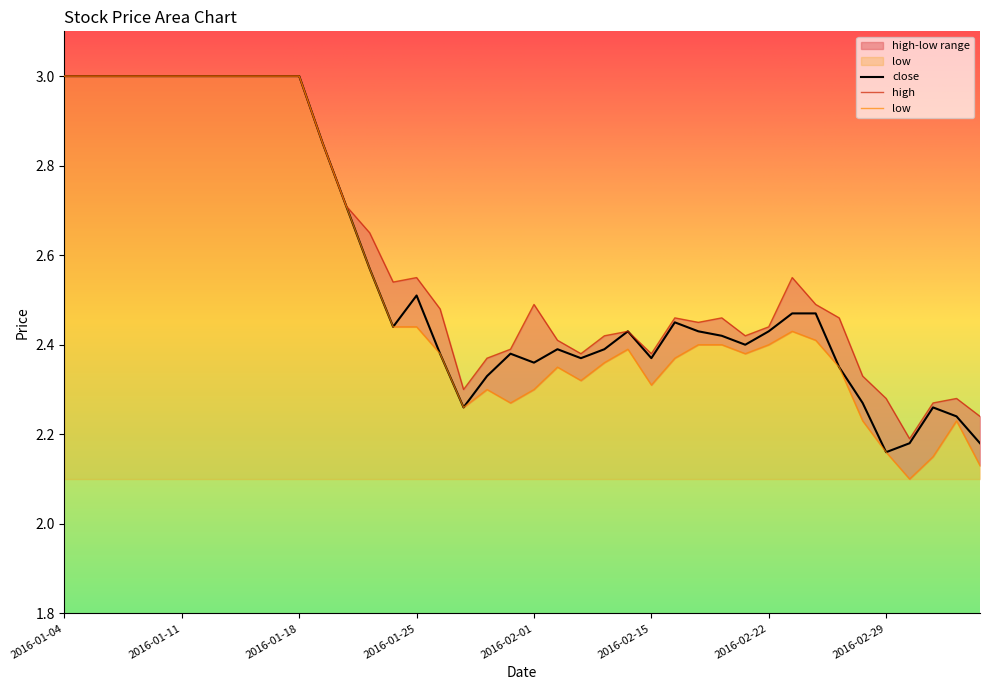

The close series shows 3.3 at 2016-02-15. True or false?

False